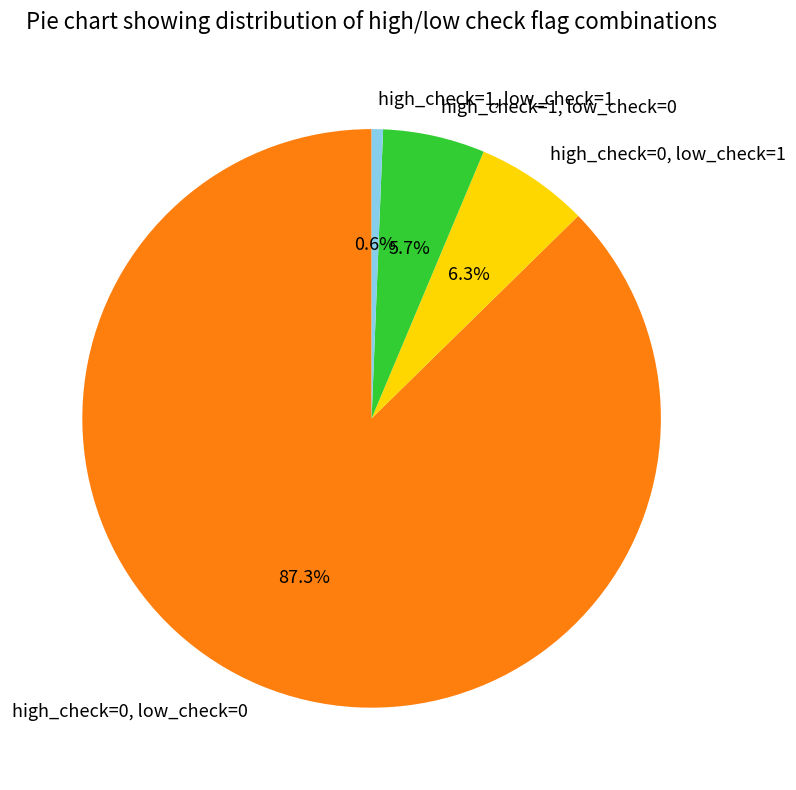

Which has a higher value, high_check=1, low_check=1 or high_check=1, low_check=0?

high_check=1, low_check=0